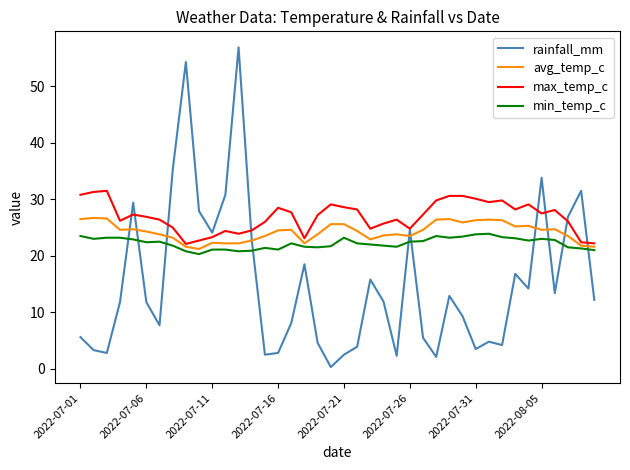

True or false: rainfall_mm and min_temp_c intersect in this chart.

True